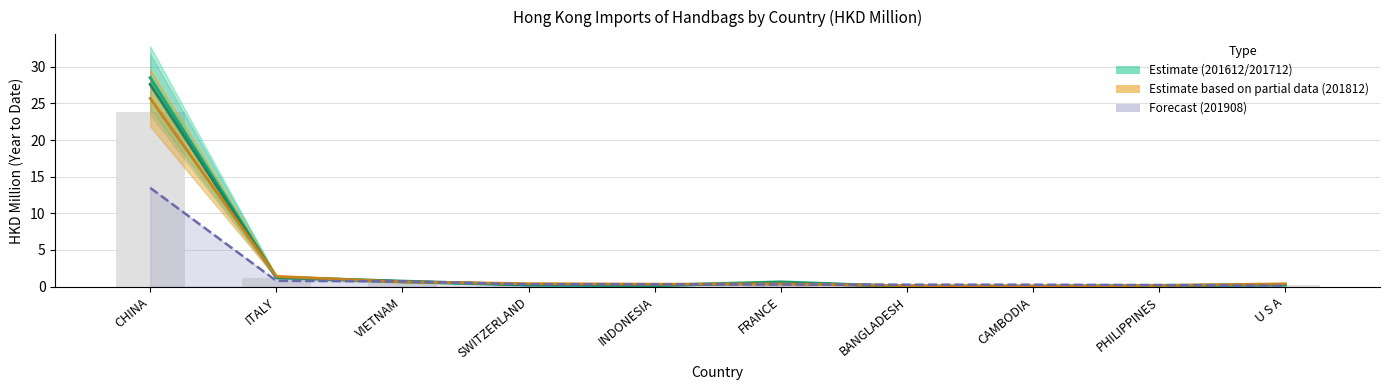

Reading right to left, transcribe all the data shown in this chart.

0.3	0.2	0.1	0.1	0.4	0.2	0.3	0.7	1.2	23.8